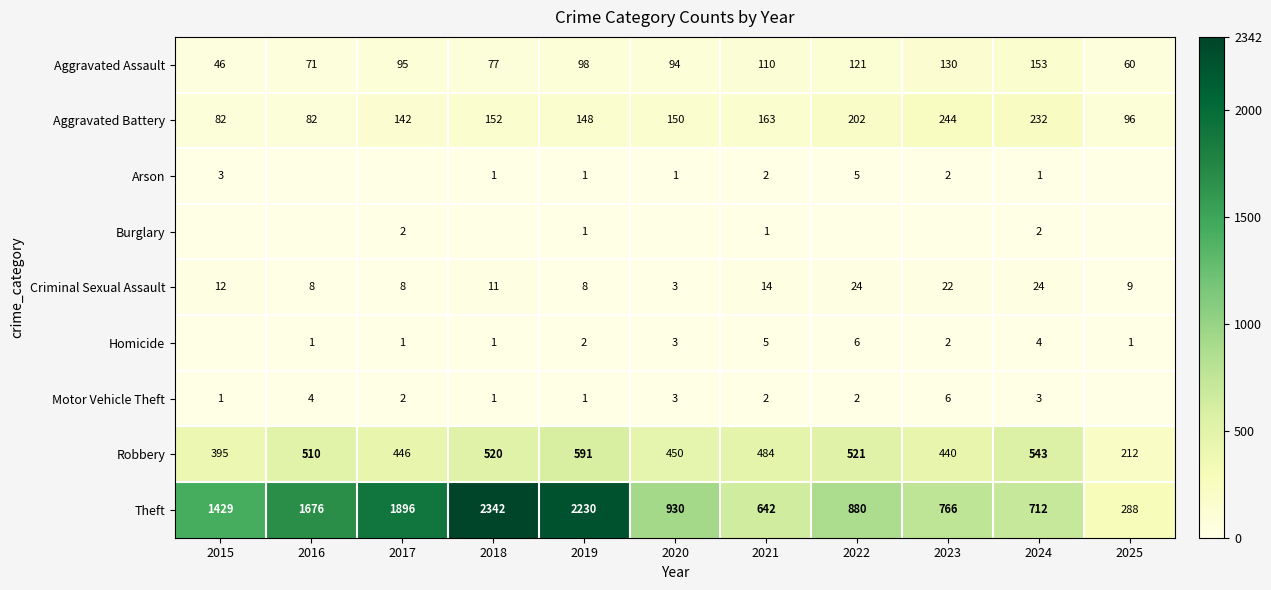

What is the minimum value for Aggravated Battery?

82